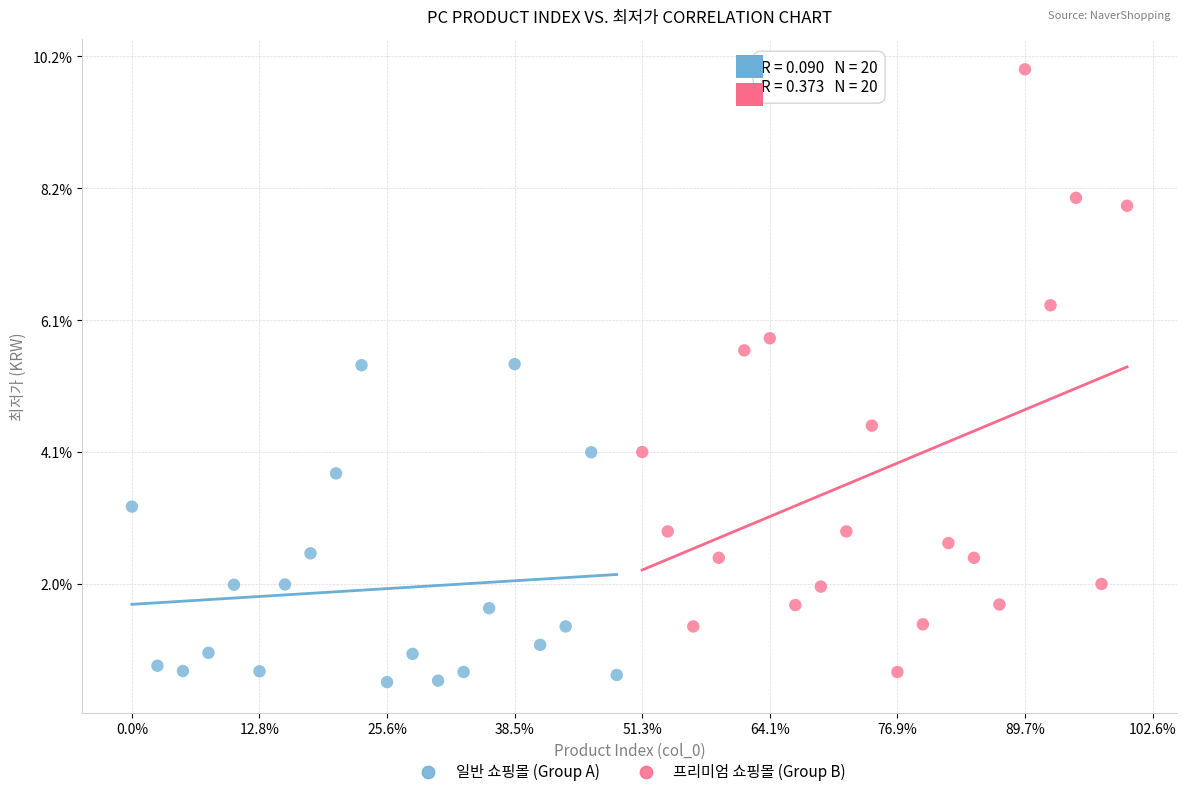

Which series reaches the maximum Y coordinate?

프리미엄 쇼핑몰 (Group B)